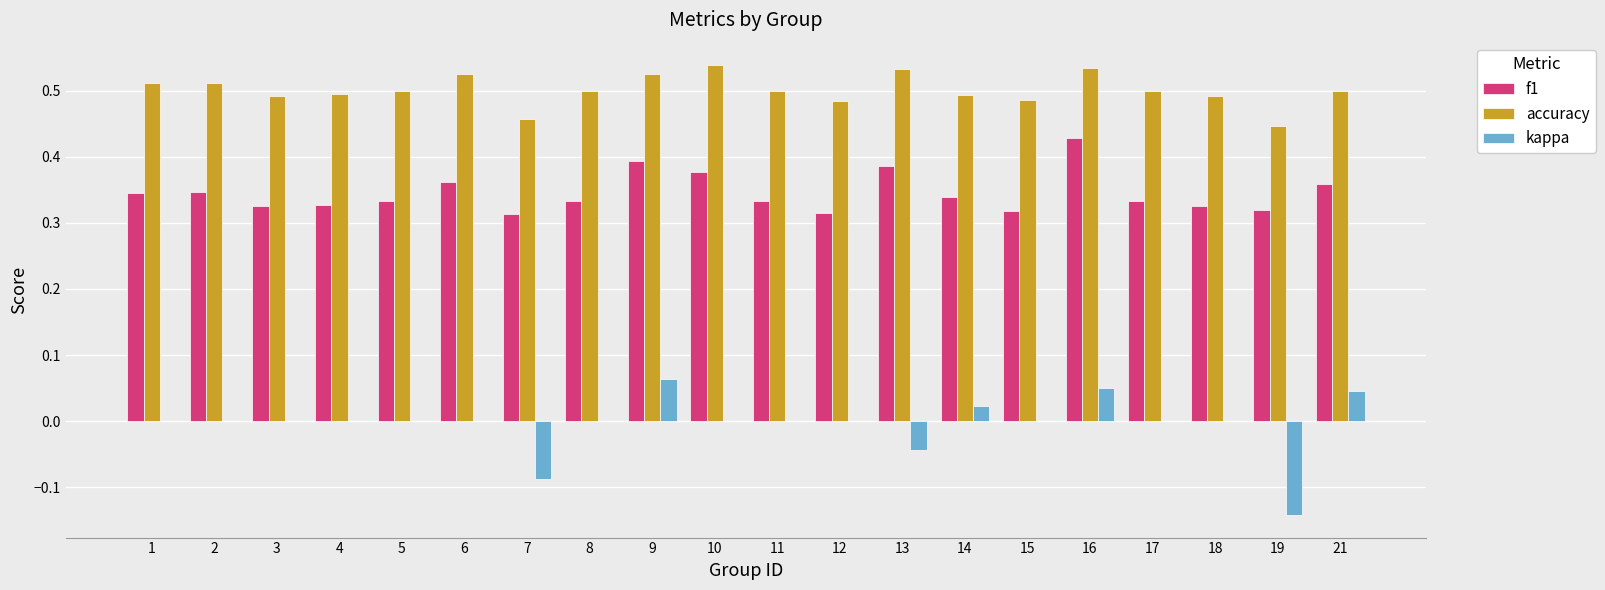

How many series are shown in this chart?

3